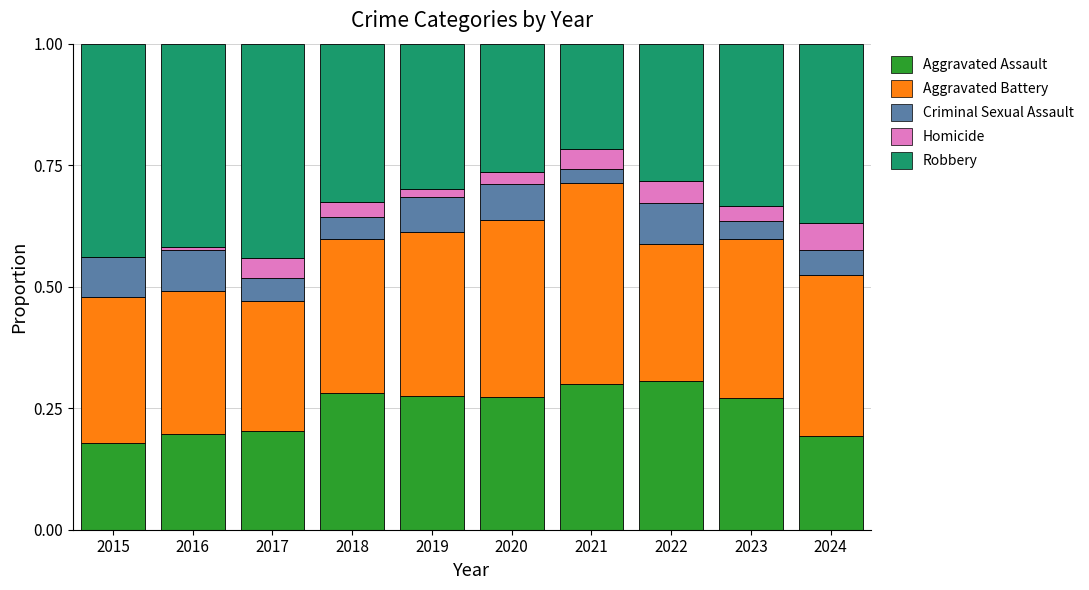

Is it true that Aggravated Assault equals 0.1 at 2020?

False